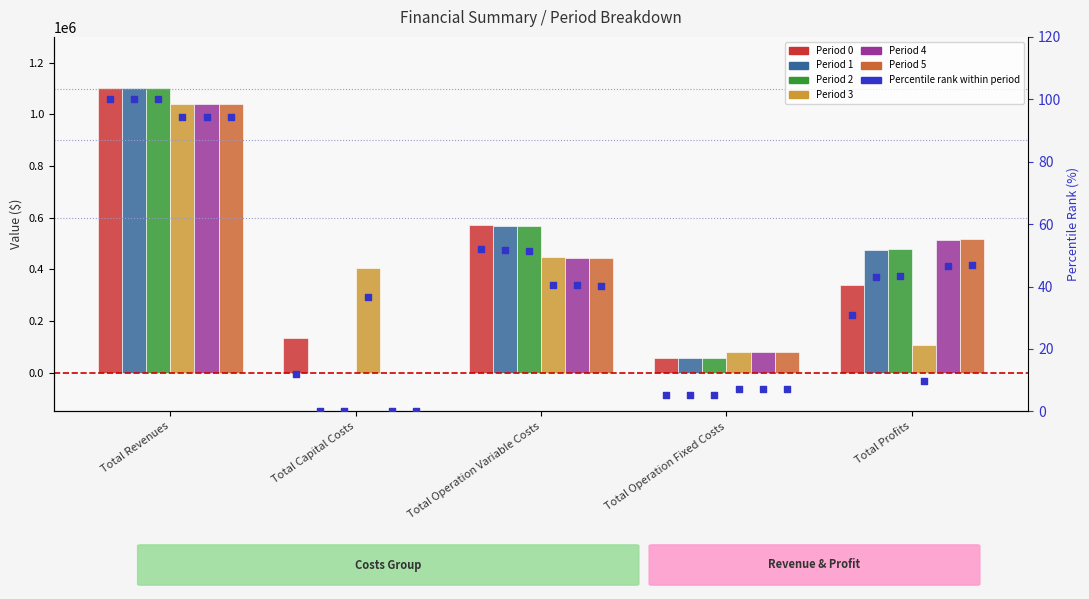

Which series contains the highest Y value?

Period 0